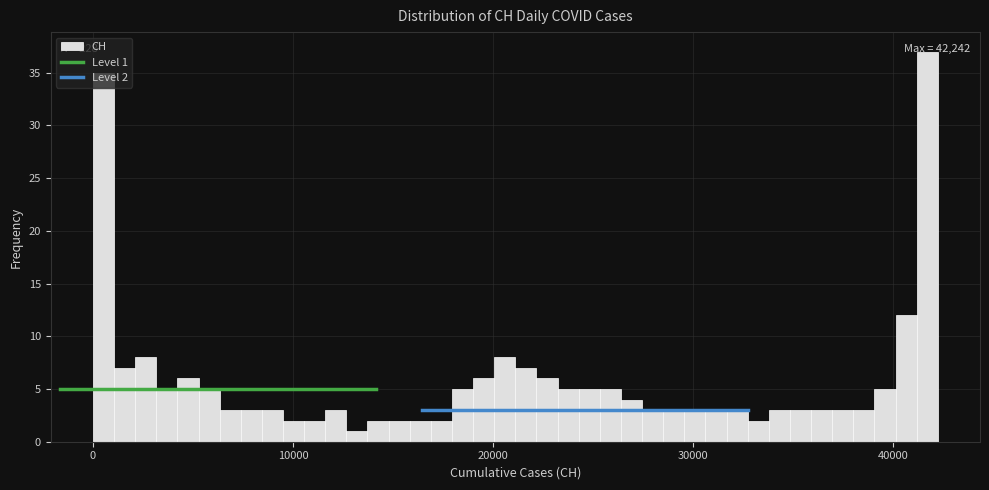

Read against the x-axis, roughly where is the centre of the tallest bar?

42000